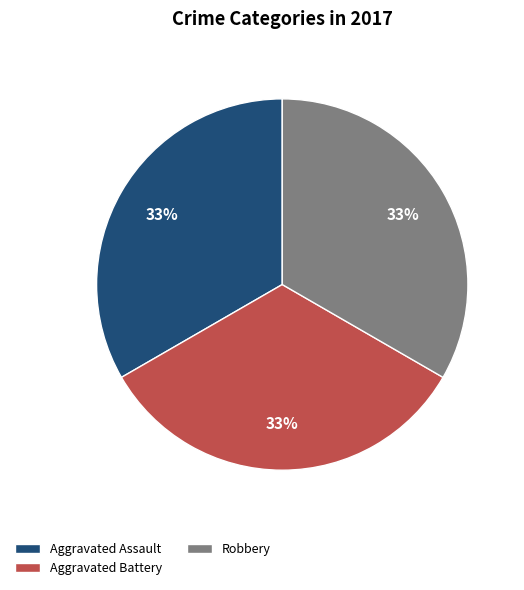

What percentage is the Aggravated Battery slice, to the nearest percent?

33%